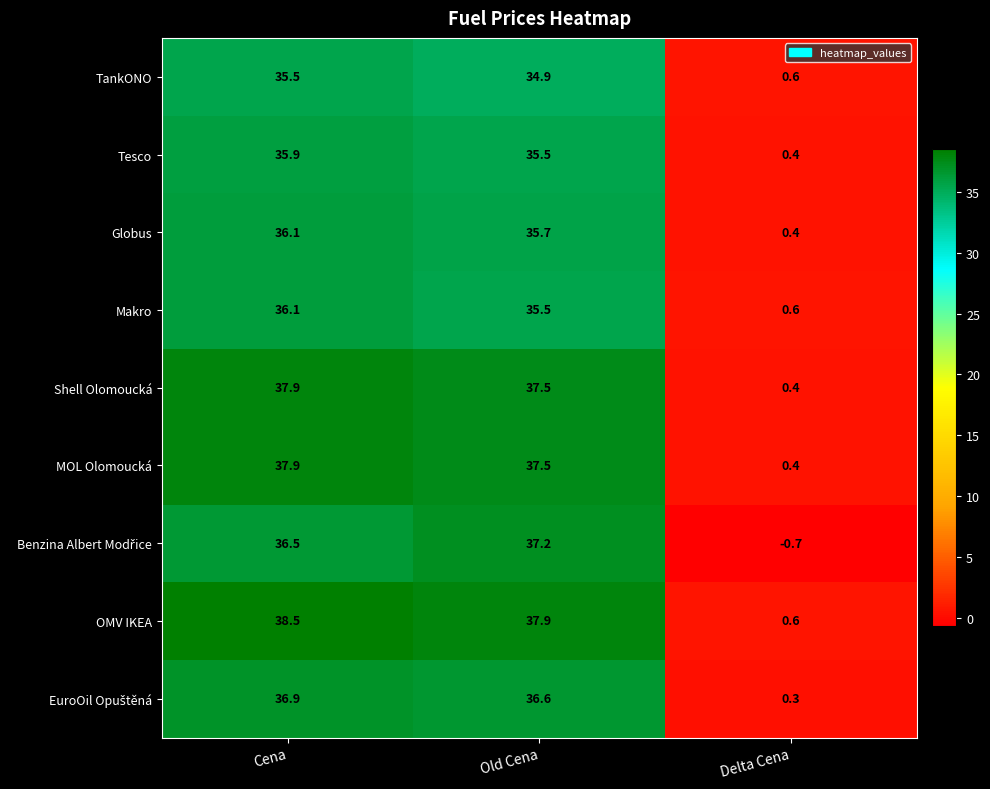

What is the sum of all TankONO values?

71.0